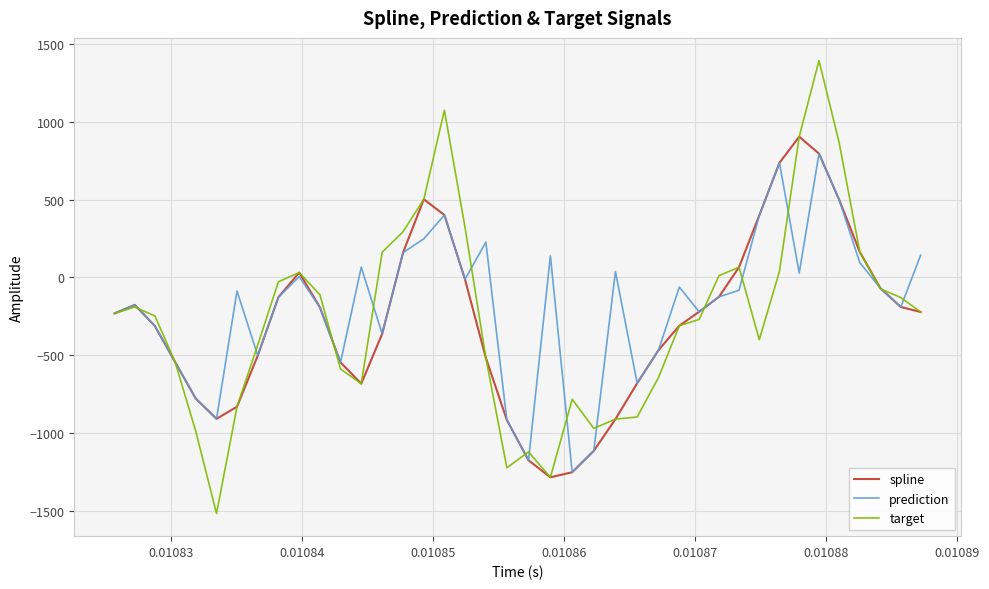

What is the maximum value shown in the chart?

1393.4